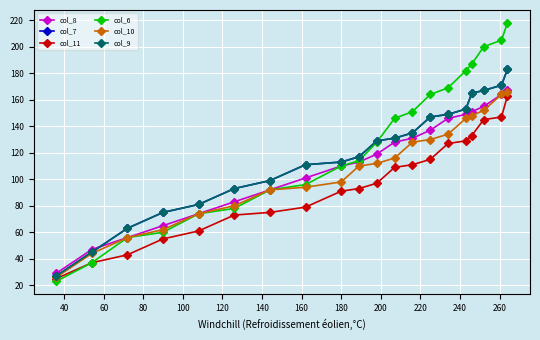

Is this an area chart (filled region under the line)?

No